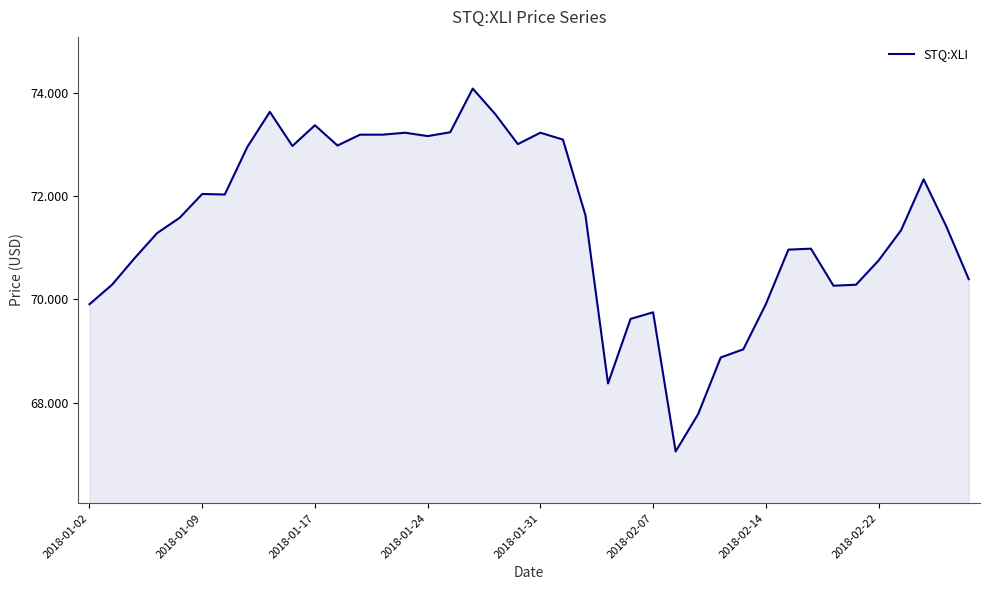

Does the chart have visible grid lines?

No